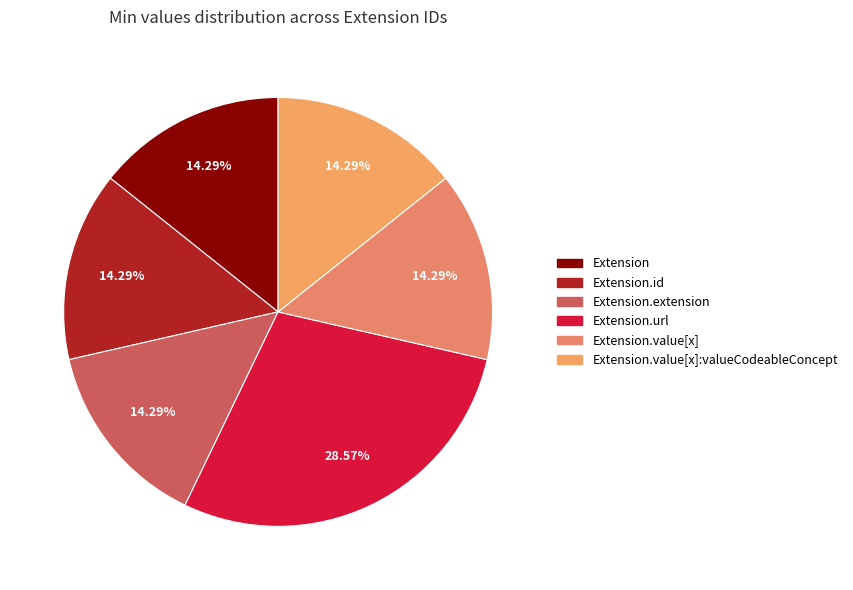

How many segments does this pie chart have?

6